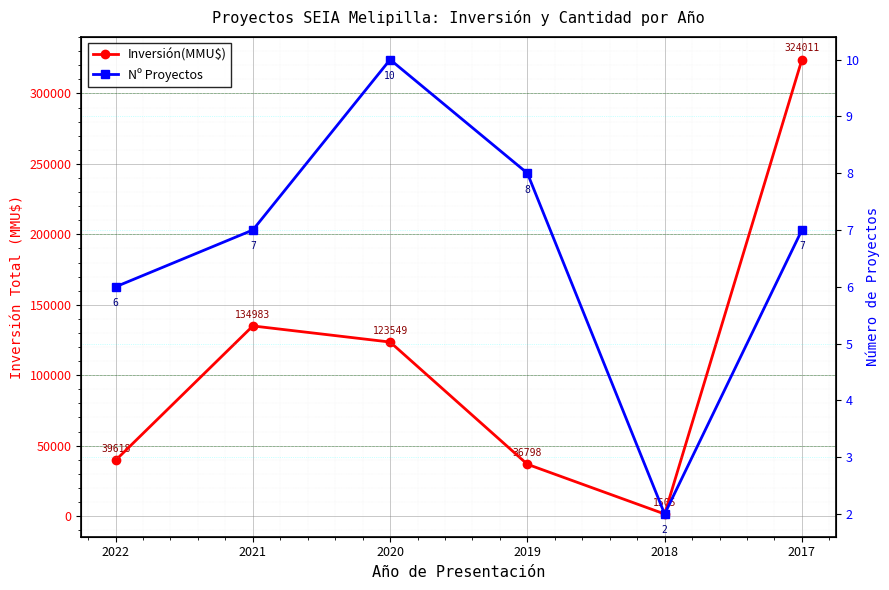

Does the chart display data point markers on the line(s)?

Yes